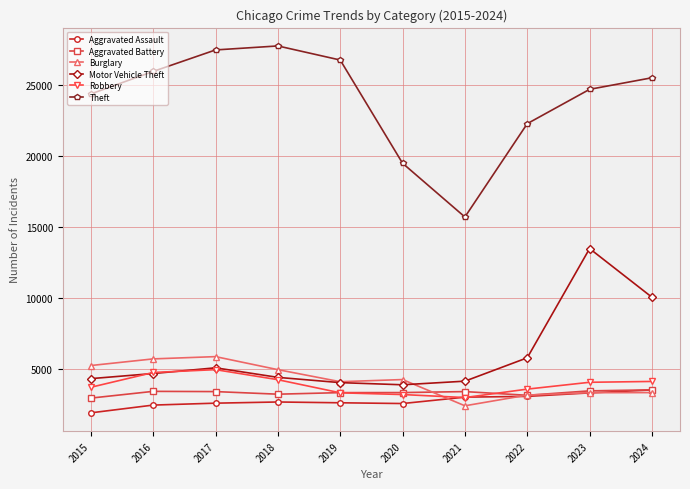

What are all the series names shown in the legend?

Aggravated Assault, Aggravated Battery, Burglary, Motor Vehicle Theft, Robbery, Theft